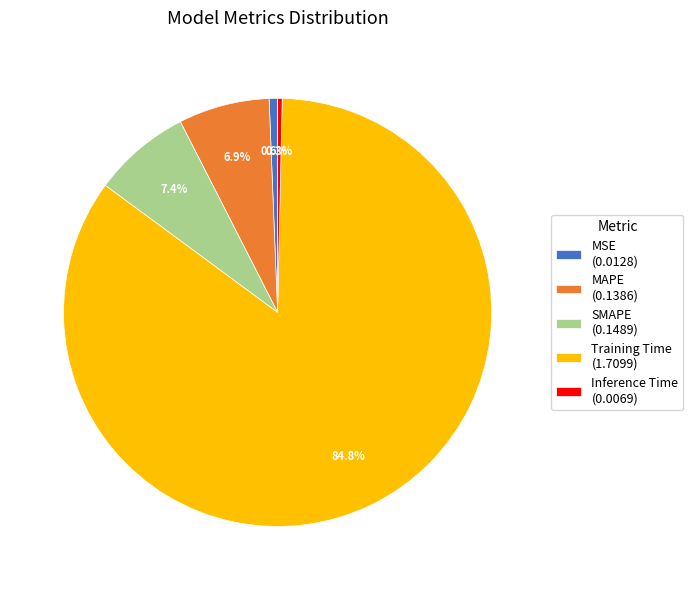

To the nearest percent, what is the combined percentage of MSE and Training Time?

85%